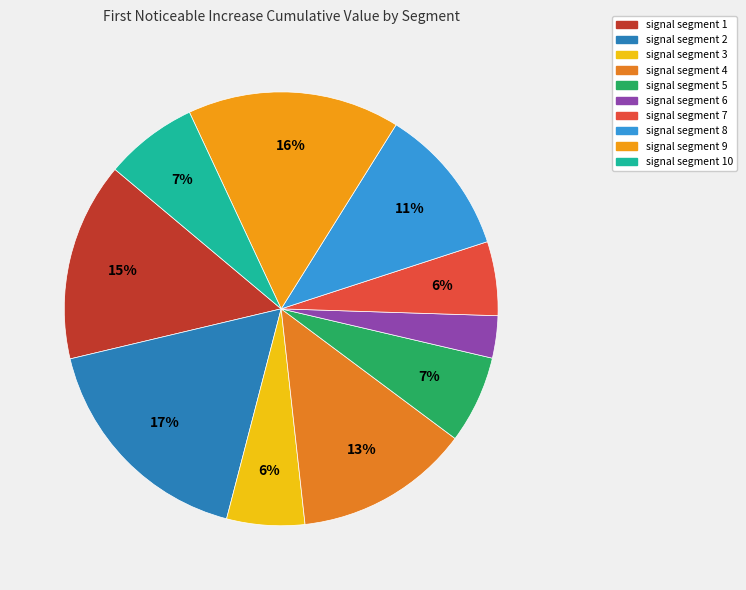

How many slices are in this pie chart?

10